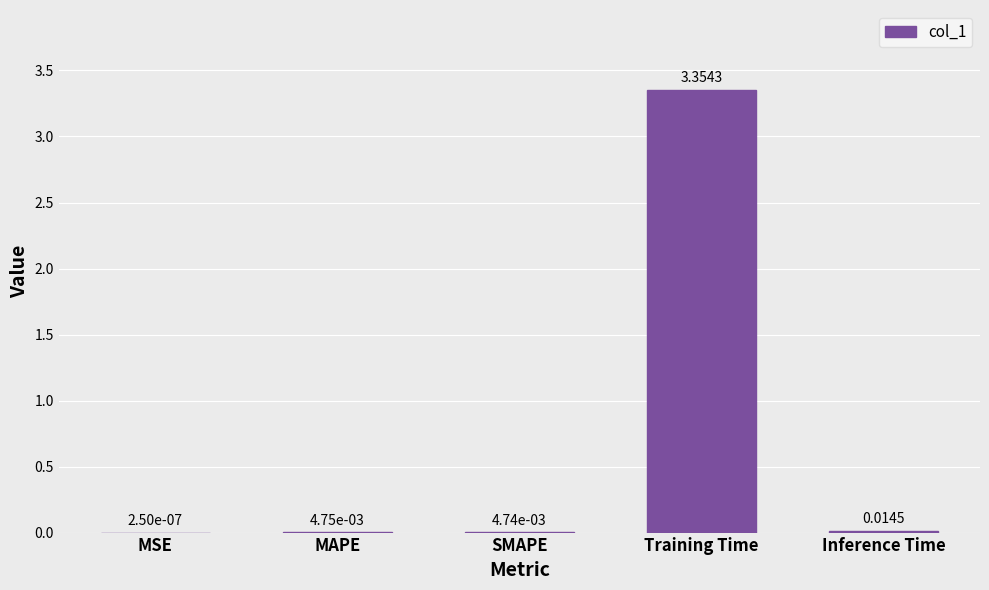

At which category does the chart reach its peak across all series?

Training Time